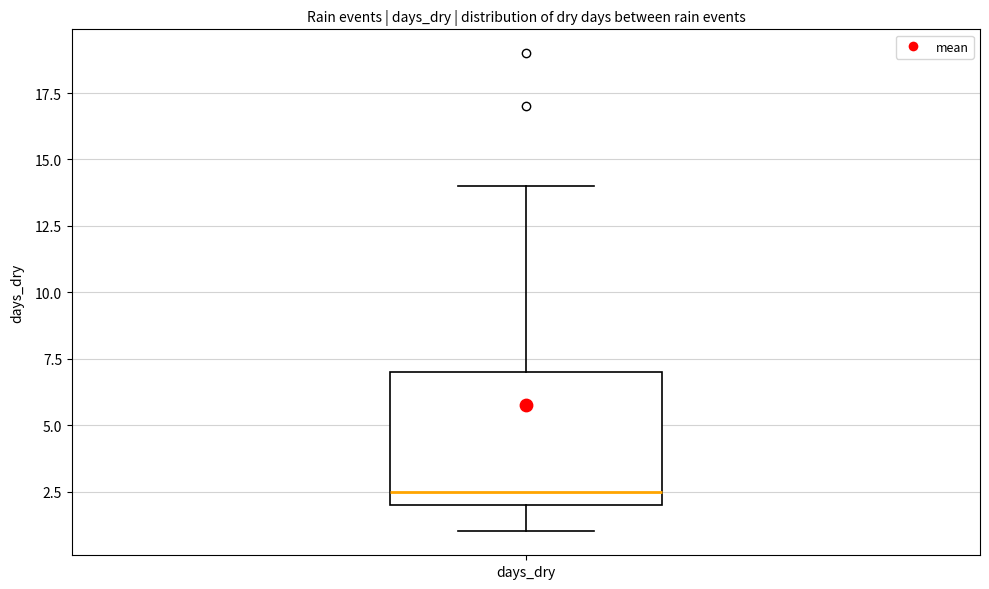

Read this box plot against the y-axis: the position of the median line, the range covered by the box, and the ends of both whiskers. The values are not printed on the chart, so give them approximately, as read against the axis.

median 2.5, box 2.0 to 7.0, whiskers 1.0 to 14.0